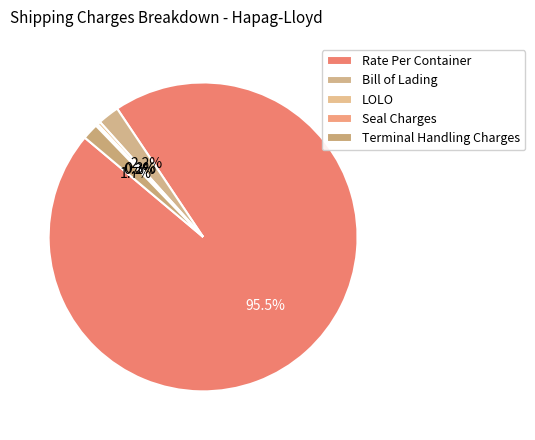

What is the ratio of the value at Bill of Lading to the value at Seal Charges?

10.0